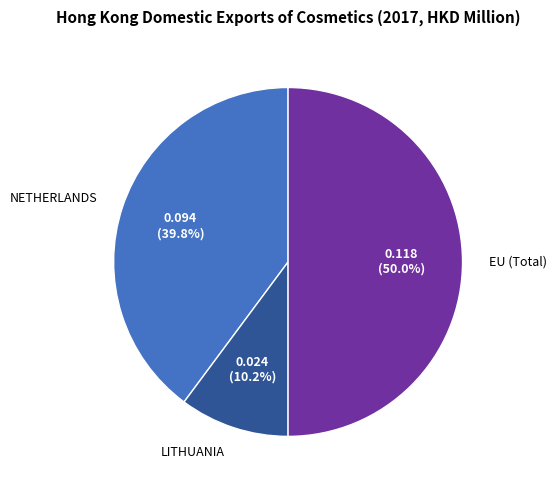

To the nearest percent, what is the difference between the largest and smallest slice percentages?

40%